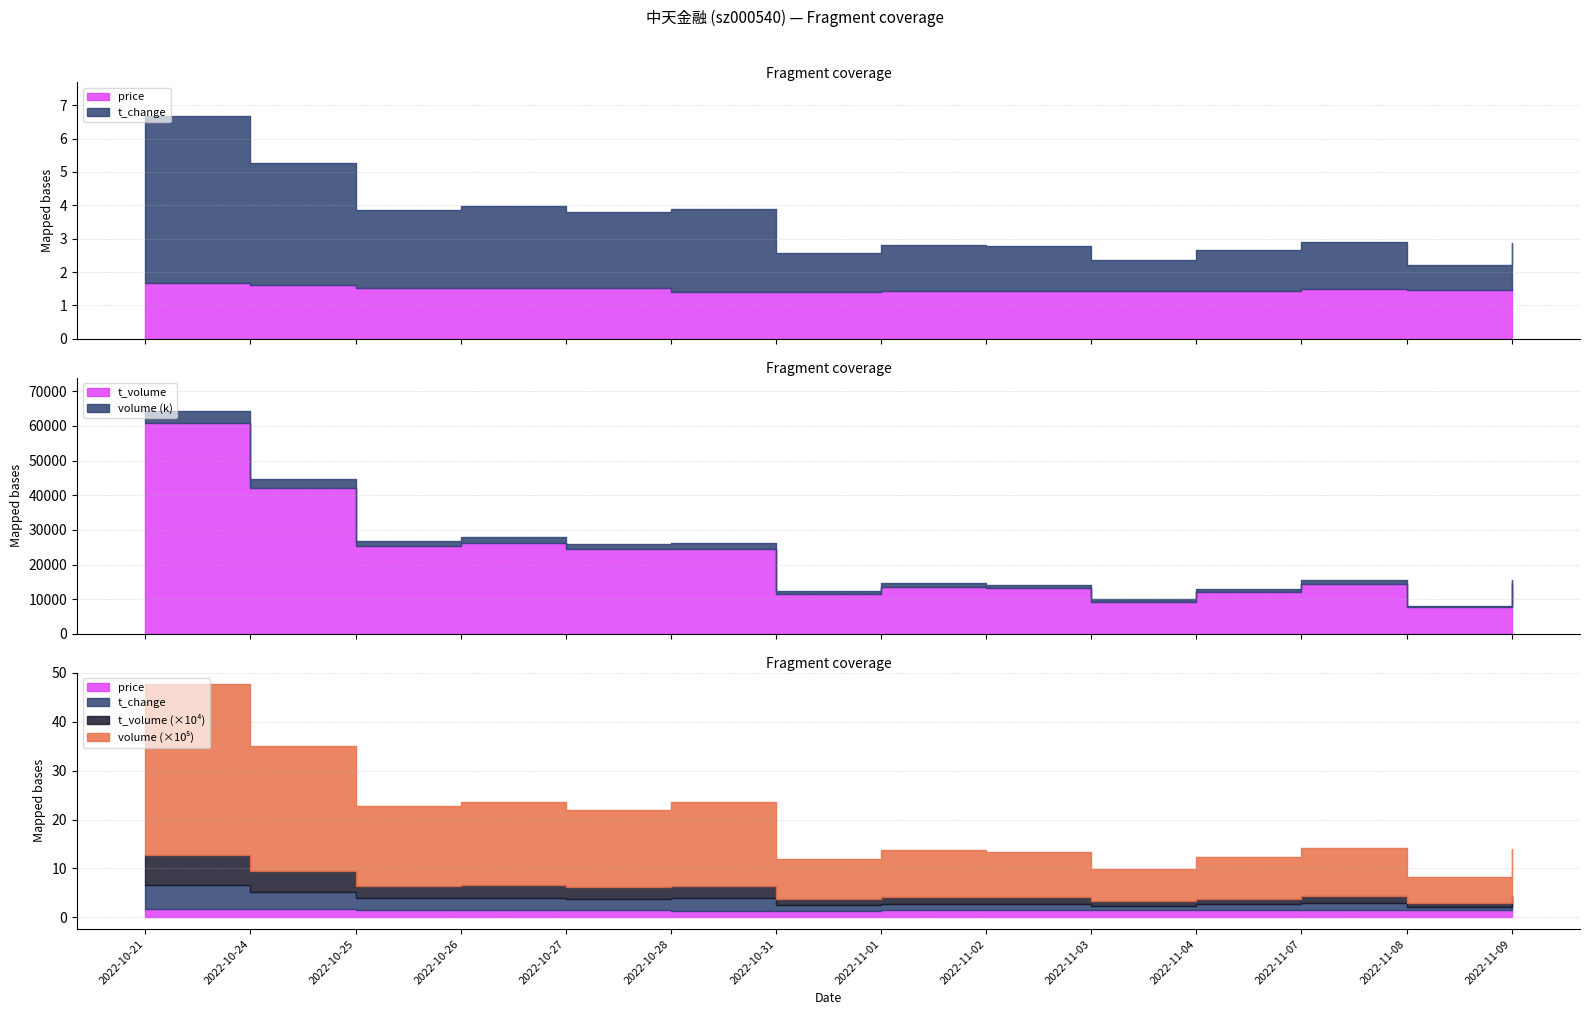

How many data points in volume are above 992565?

6